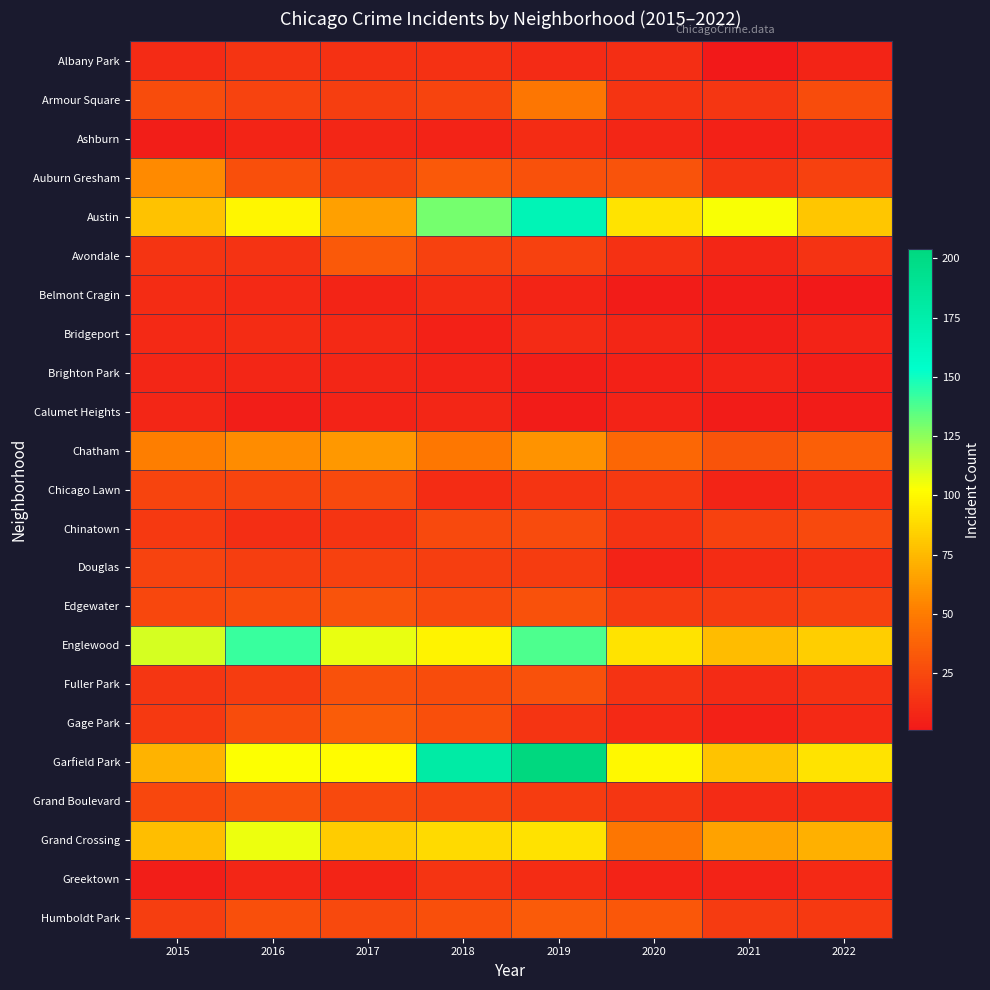

What is the smallest value displayed?

1